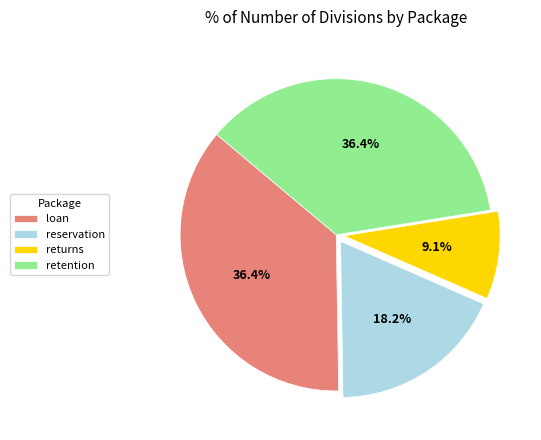

Do loan and returns together represent more than half of the pie?

No